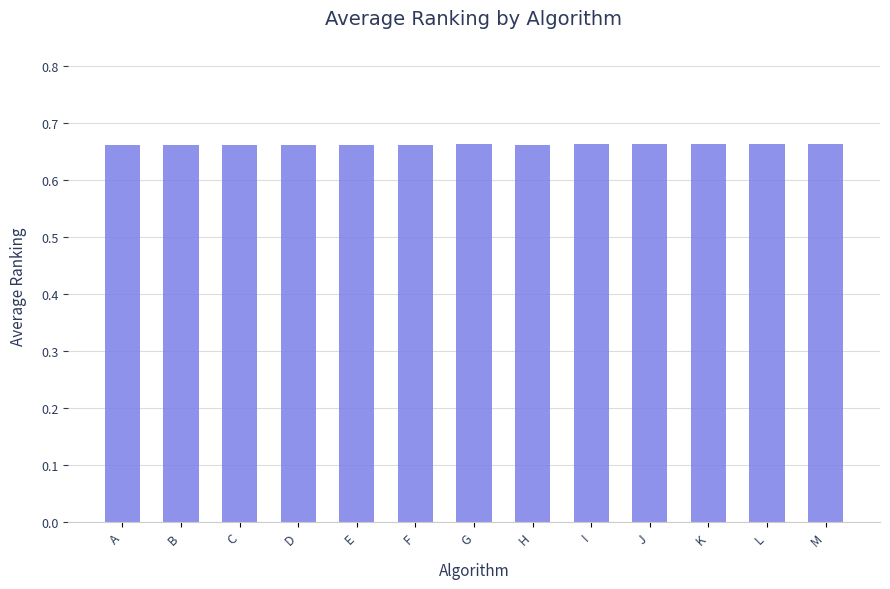

What is the sum of all values?

8.6